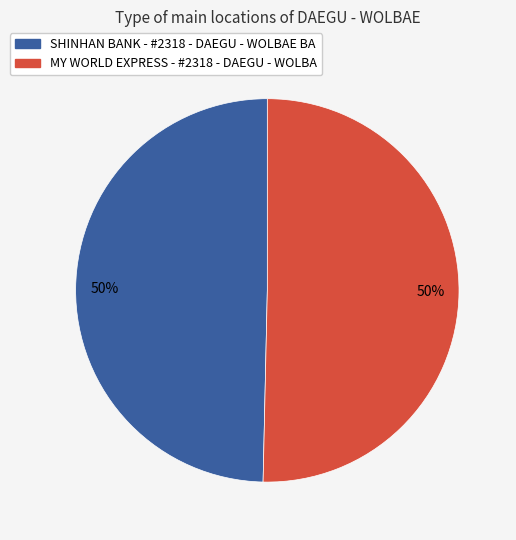

To the nearest percent, what percentage of the pie is MY WORLD EXPRESS - #2318 - DAEGU - WOLBA?

50%